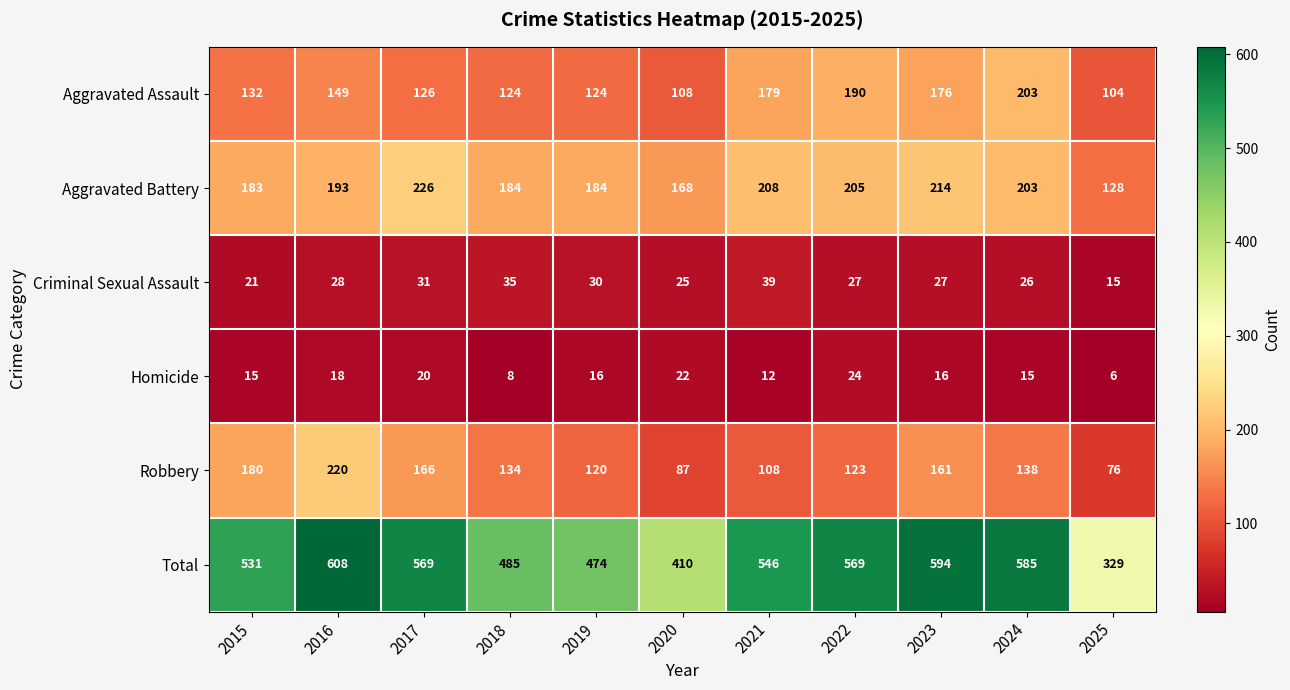

What is the difference between the second highest and second lowest values in the Aggravated Battery series?

46